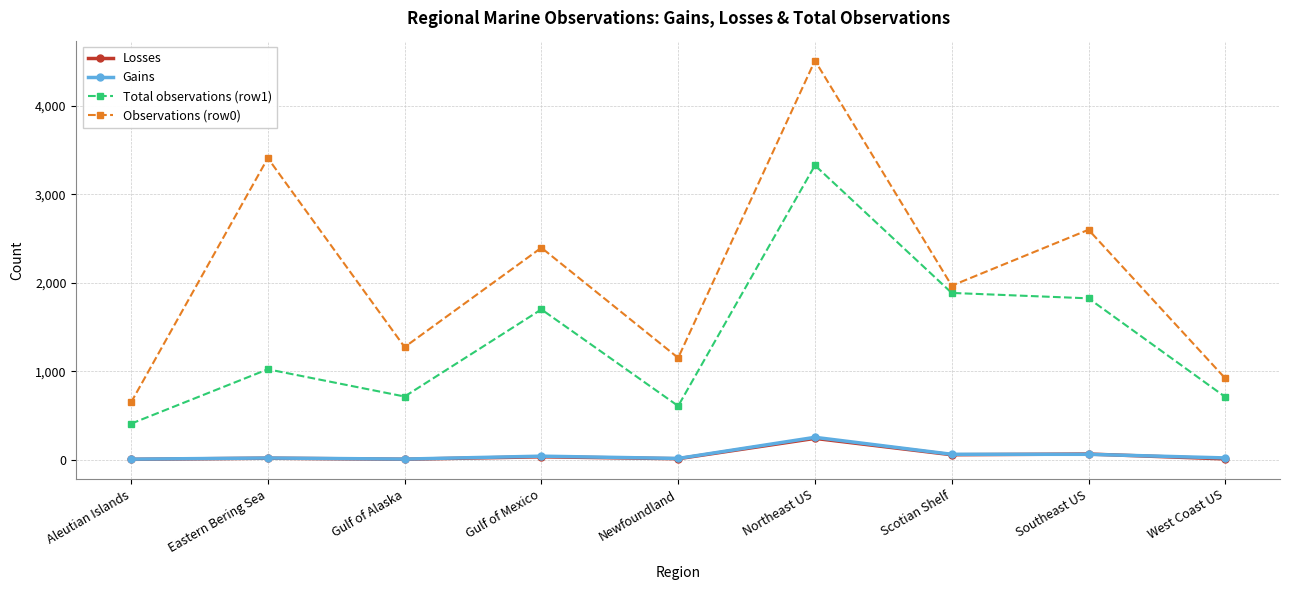

The value of Gains at Northeast US is 254. True or false?

True